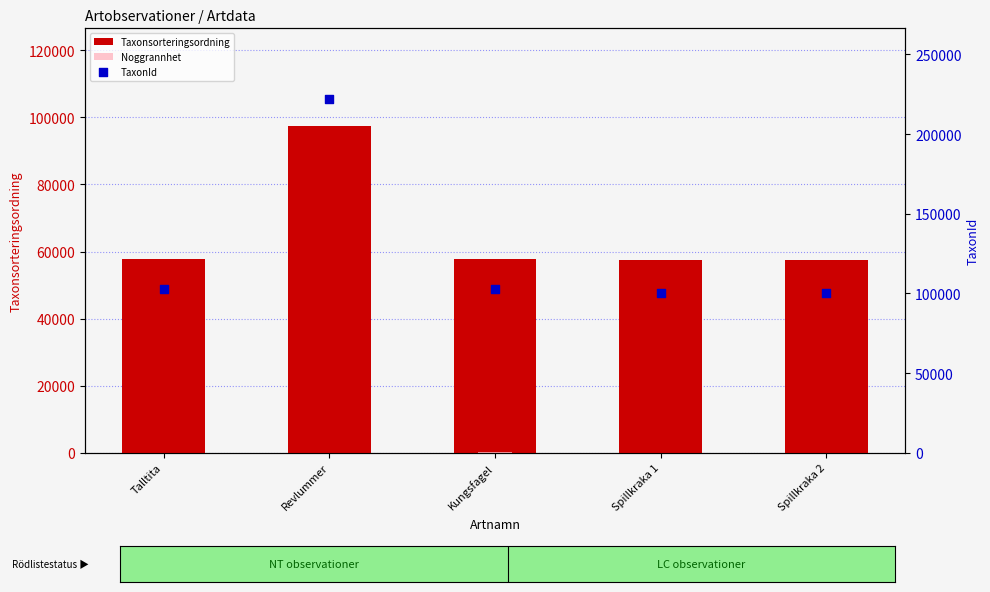

At how many categories does at least one series exceed 156121?

1